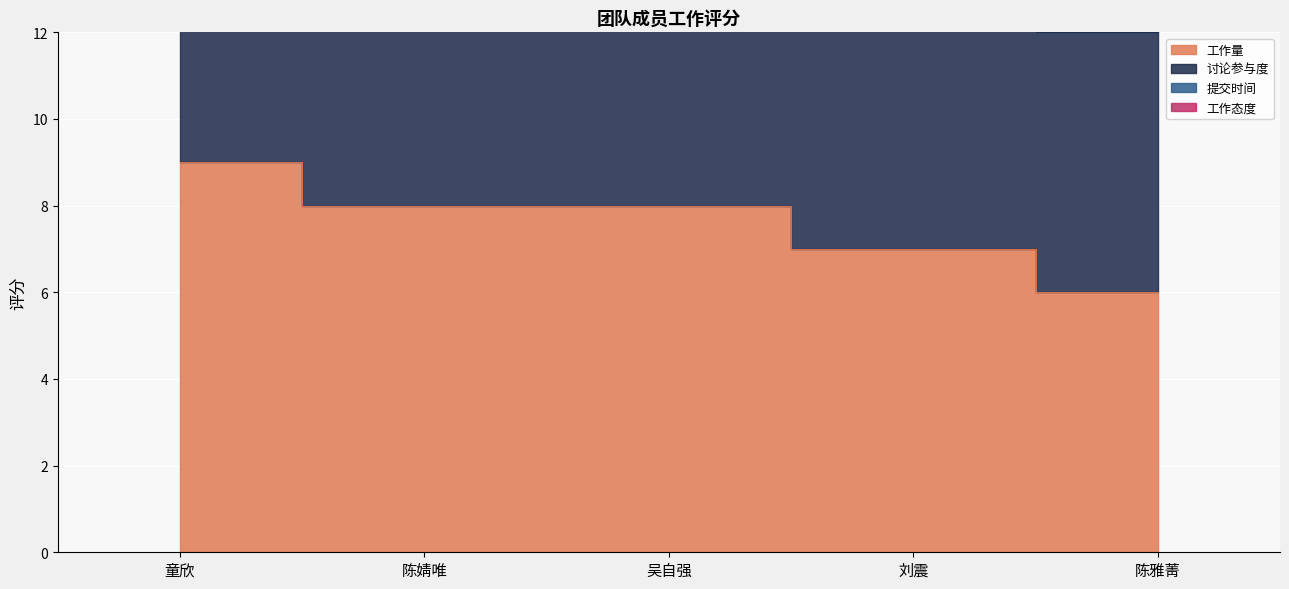

Reading right to left, transcribe all the data shown in this chart.

工作量: 陈雅菁=6	刘震=7	吴自强=8	陈婧唯=8	童欣=9
讨论参与度: 陈雅菁=12	刘震=14	吴自强=16	陈婧唯=17	童欣=18